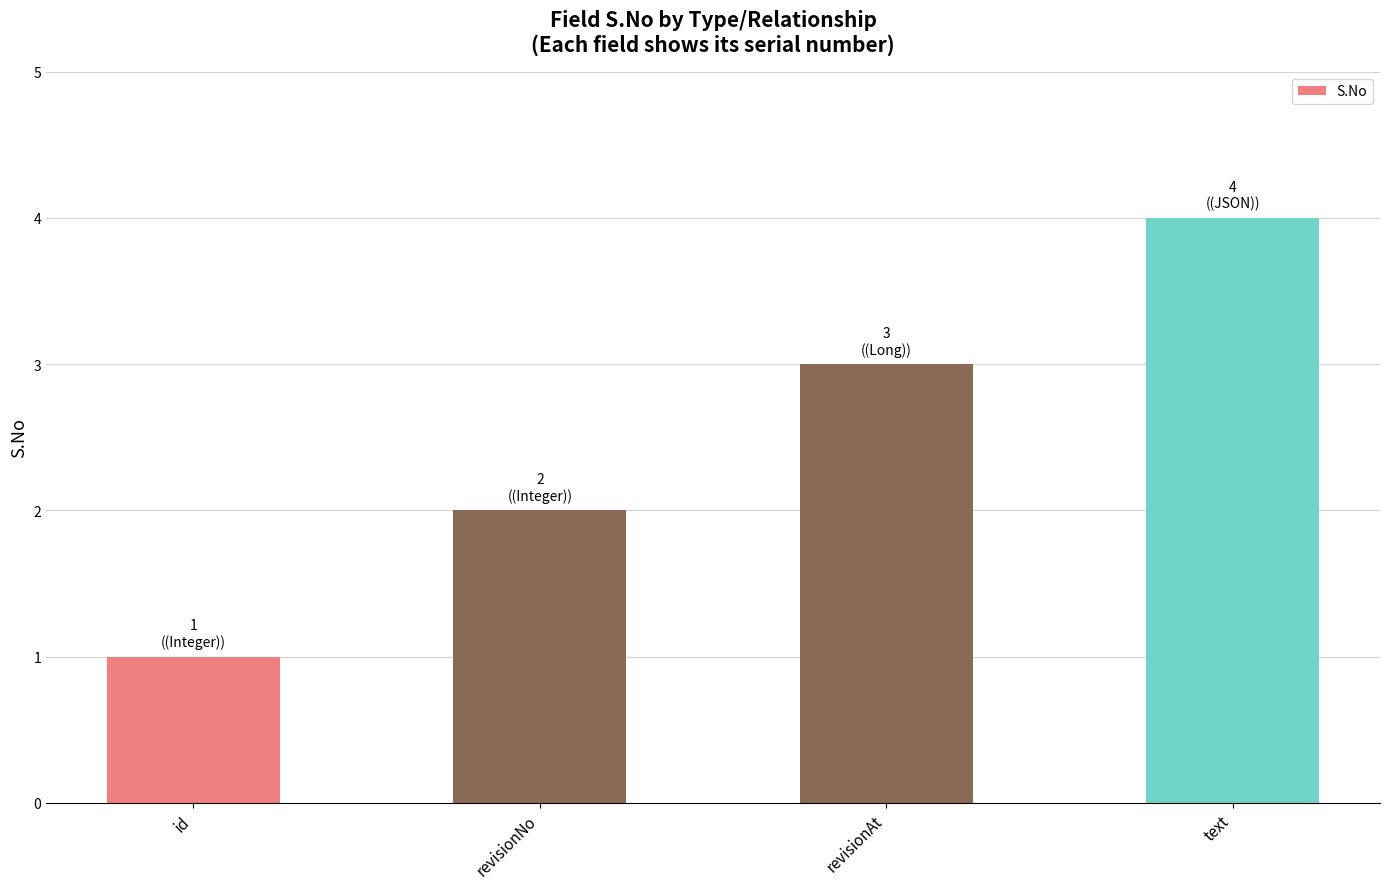

What is the difference between the second highest and second lowest values?

1